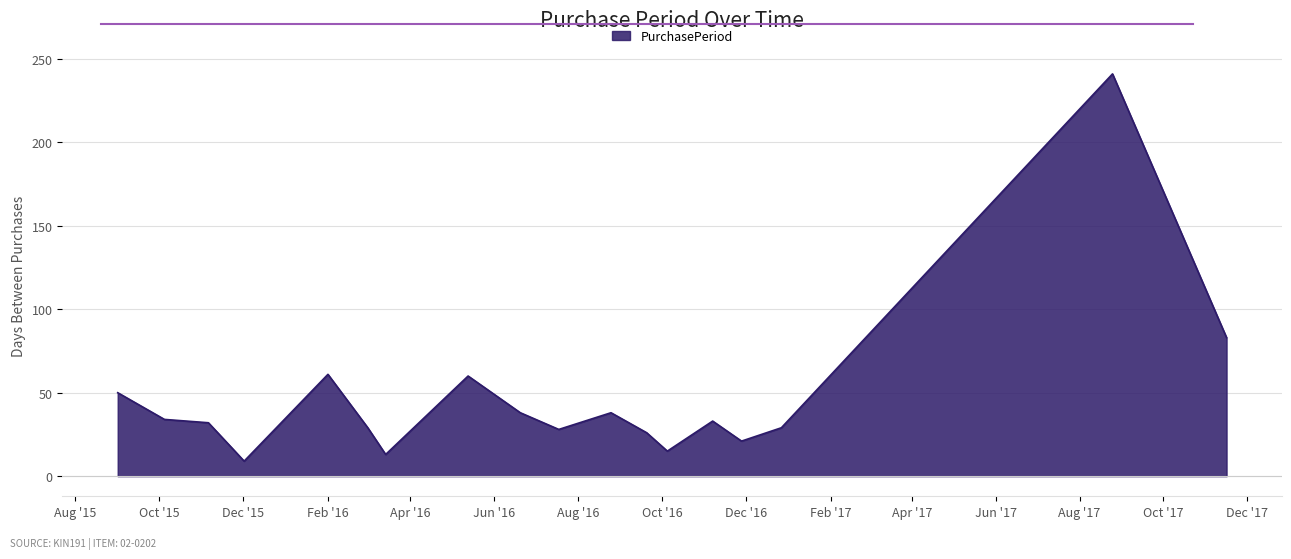

What is the smallest value displayed?

9